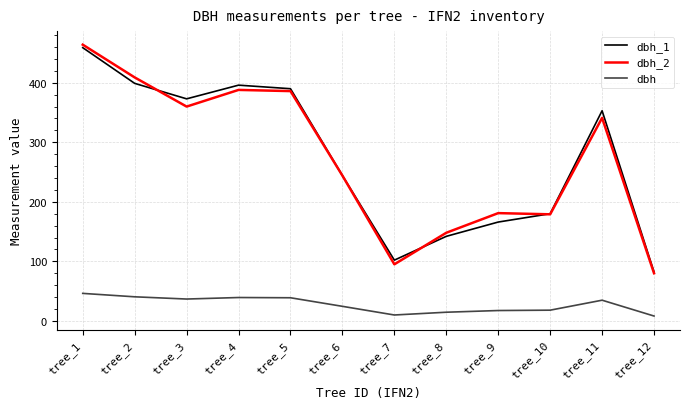

What are all the series names shown in the legend?

dbh_1, dbh_2, dbh